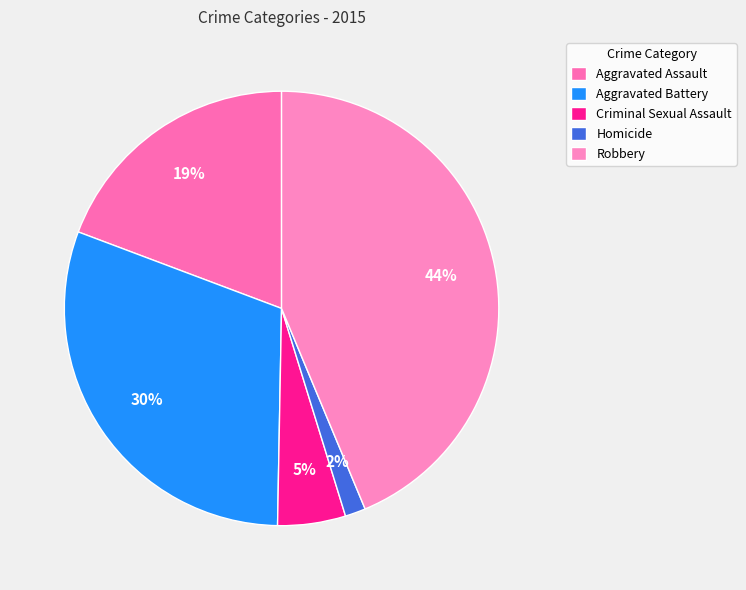

To the nearest percent, what is the combined percentage of Aggravated Battery and Criminal Sexual Assault?

35%